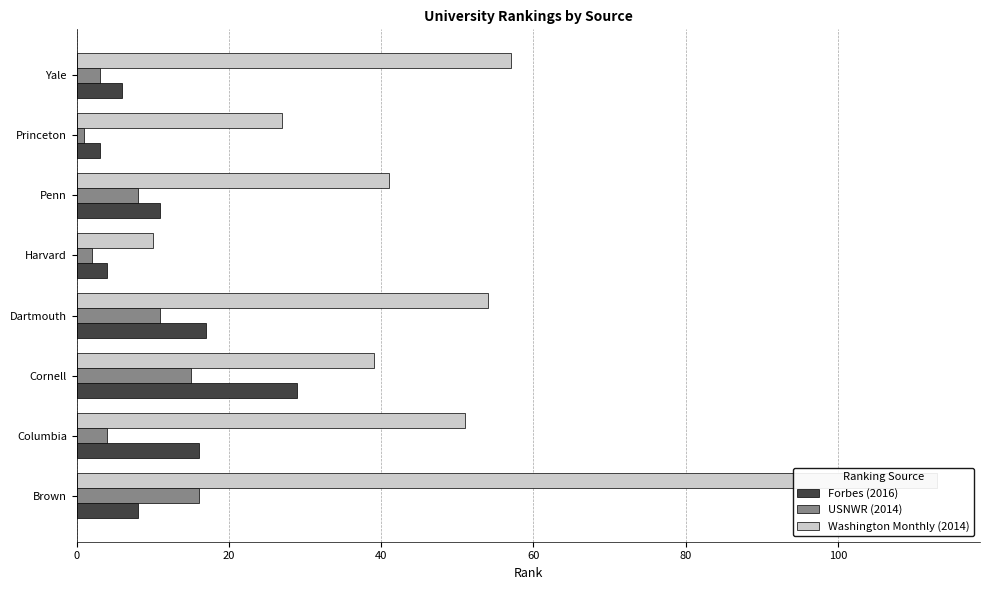

What is the approximate value of Washington Monthly (2014) at Columbia, to the nearest 50?

50